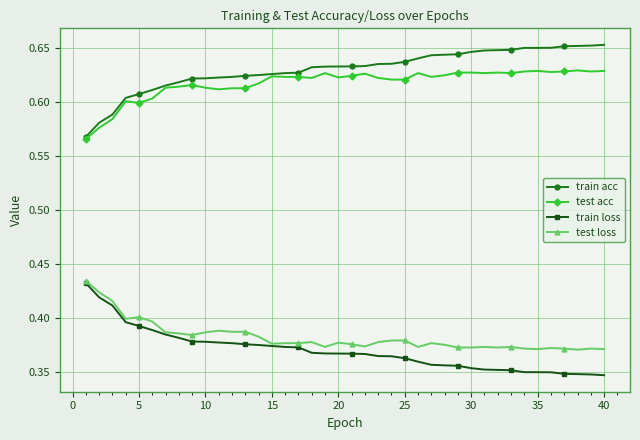

True or false: test acc and test loss intersect in this chart.

False